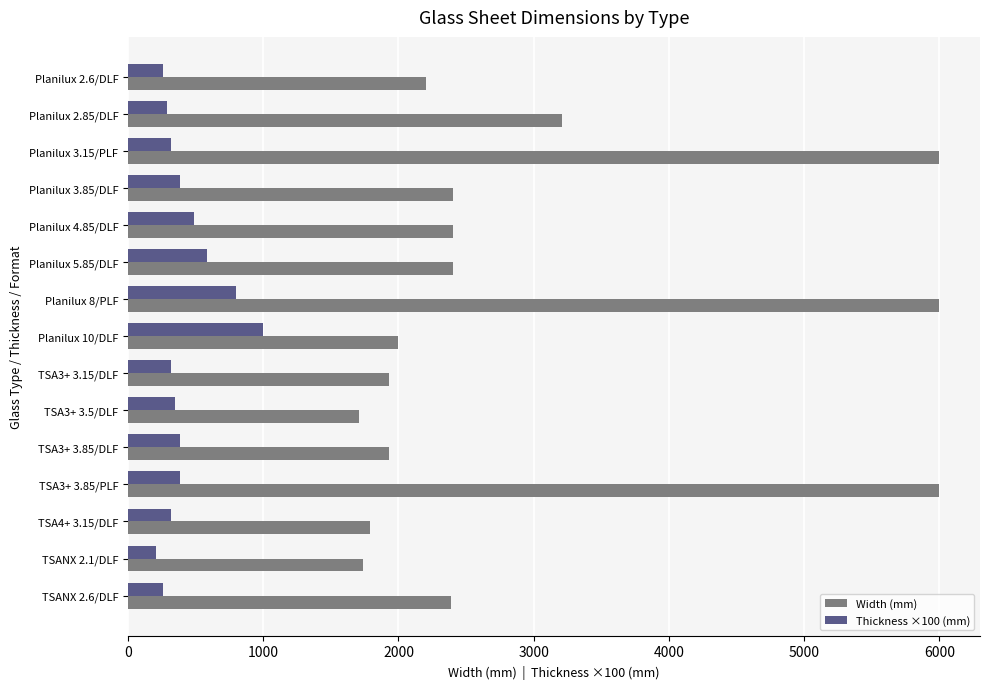

Count the number of data series in this chart.

2